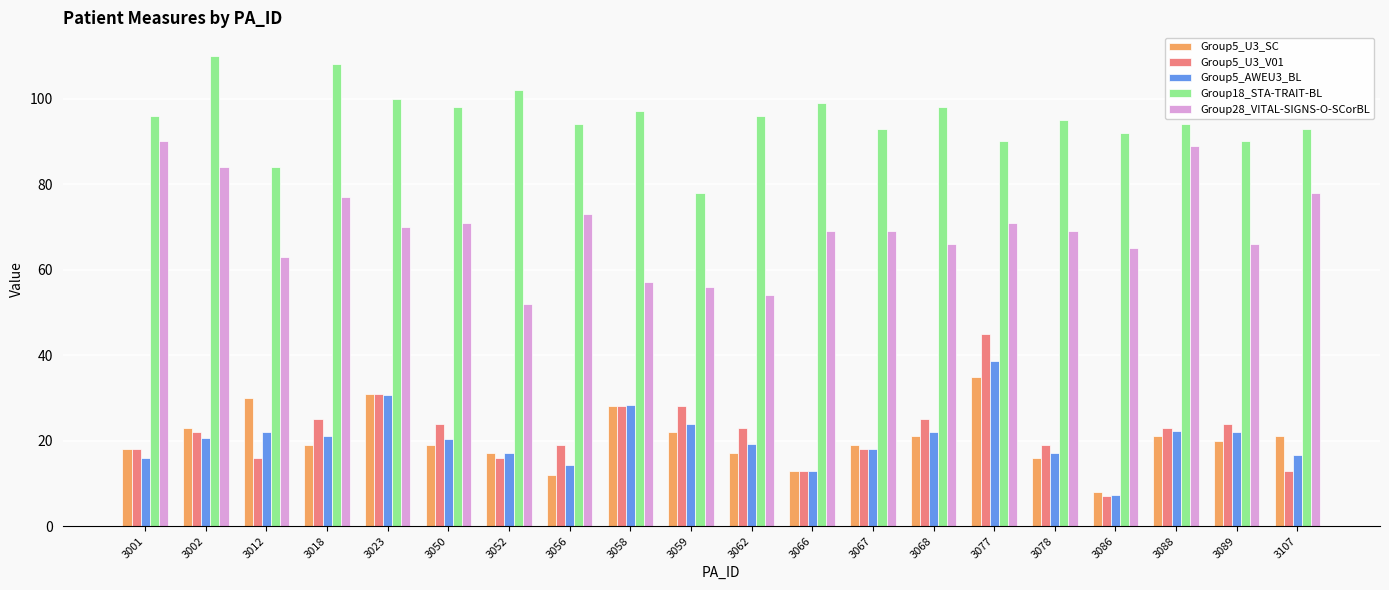

Are the bars grouped side by side (vs. stacked)?

Yes